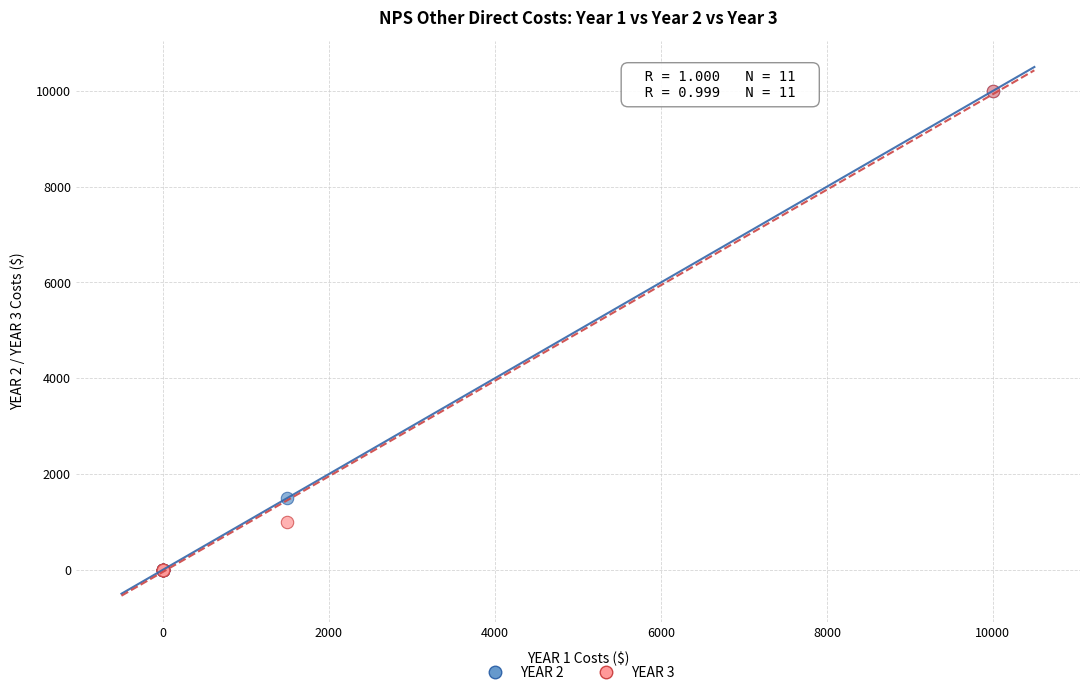

Across all series, what Y value is closest to 5000?

1500